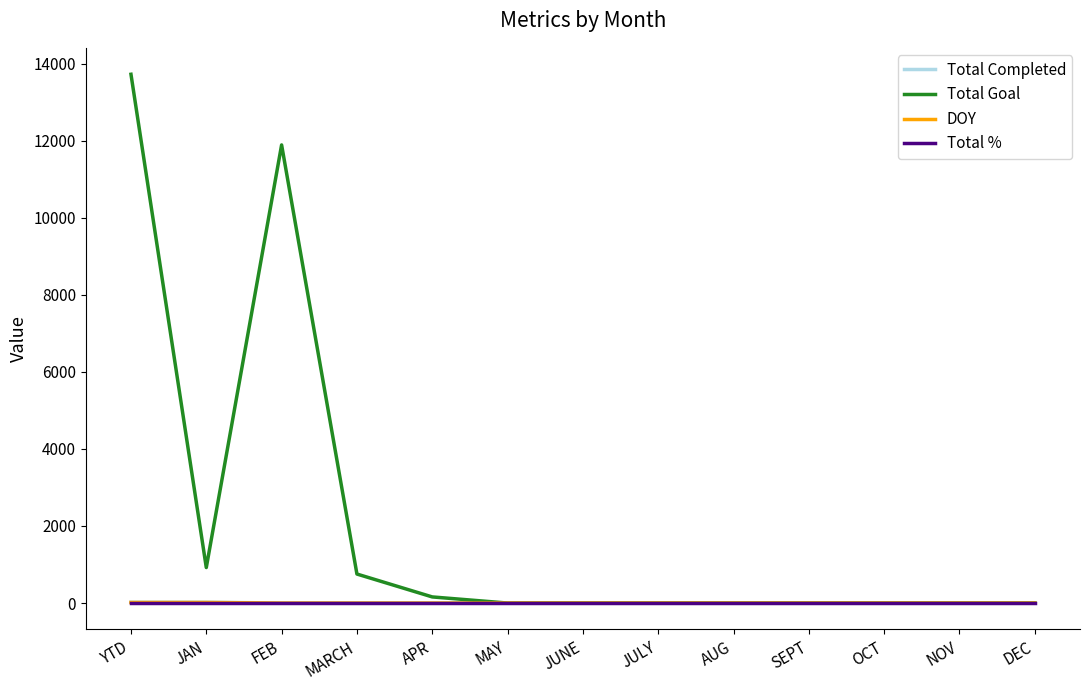

Which series has the widest spread of values?

Total Goal